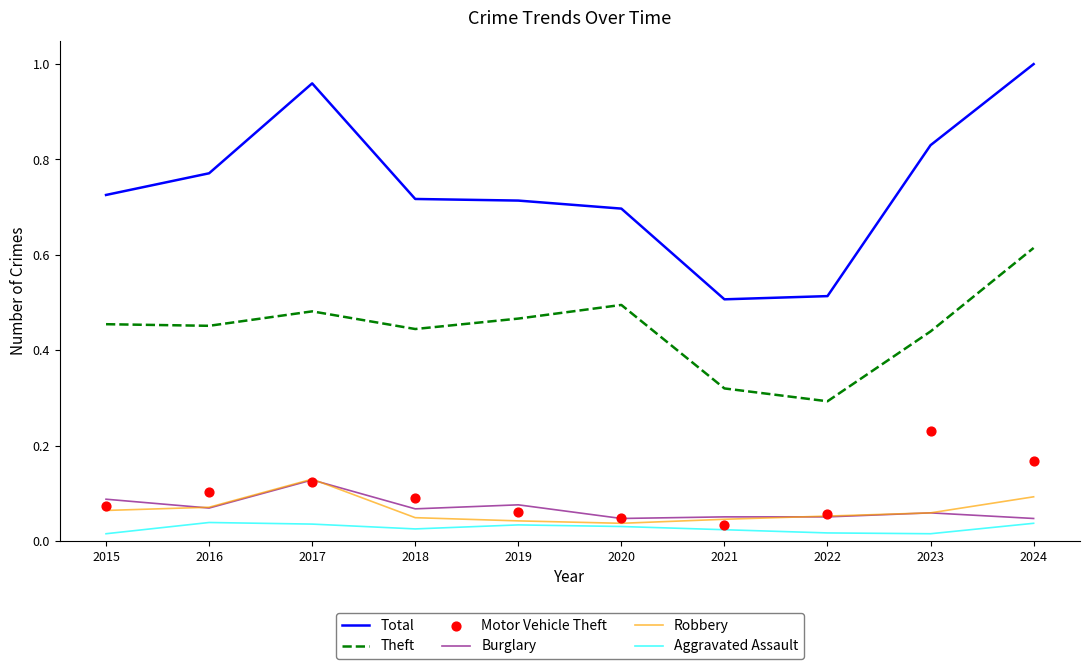

Which series contains the lowest Y value?

Aggravated Assault